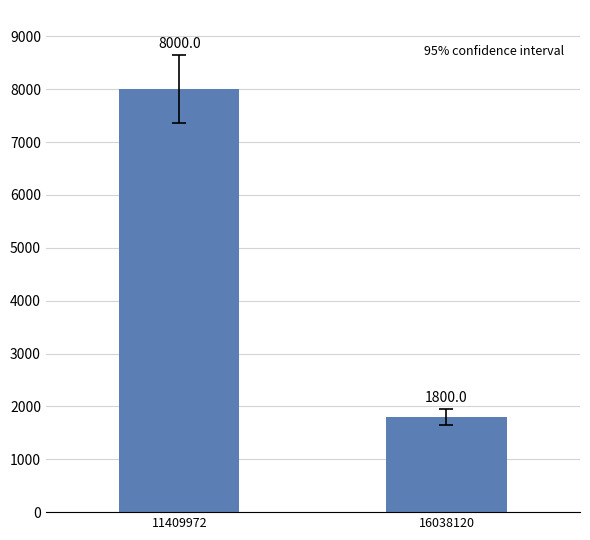

Reading left to right, what are all the values shown in this chart?

8000	1800